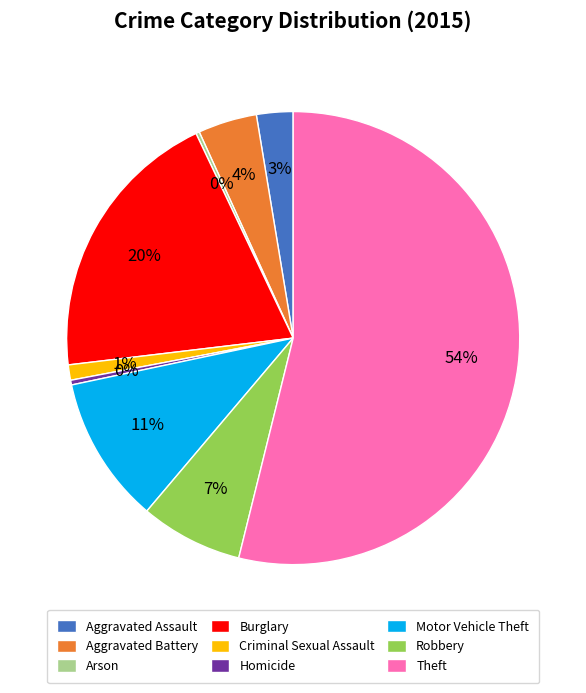

Combined, do Motor Vehicle Theft and Homicide account for over 50%?

No